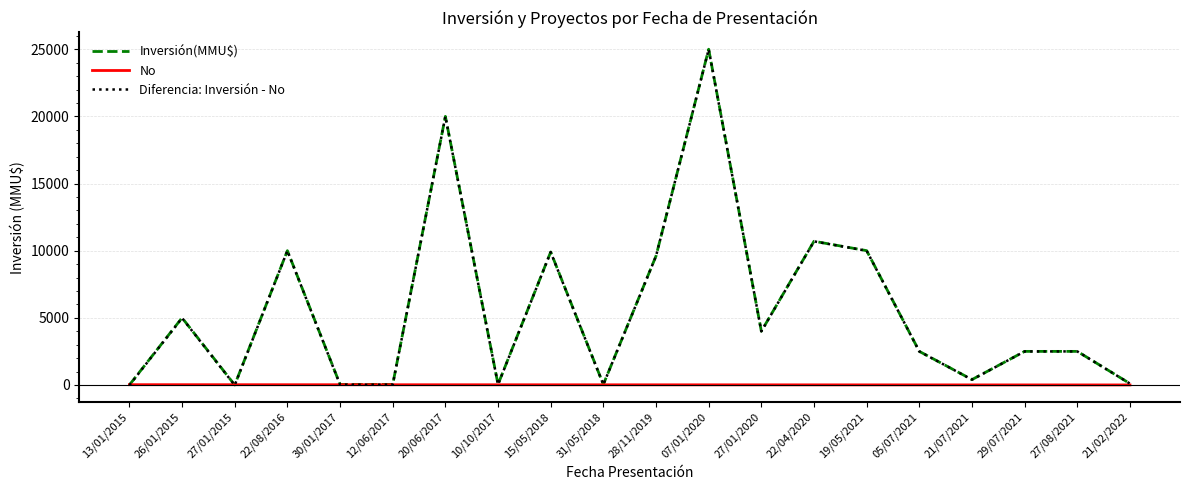

Which label corresponds to the largest value in the chart?

07/01/2020